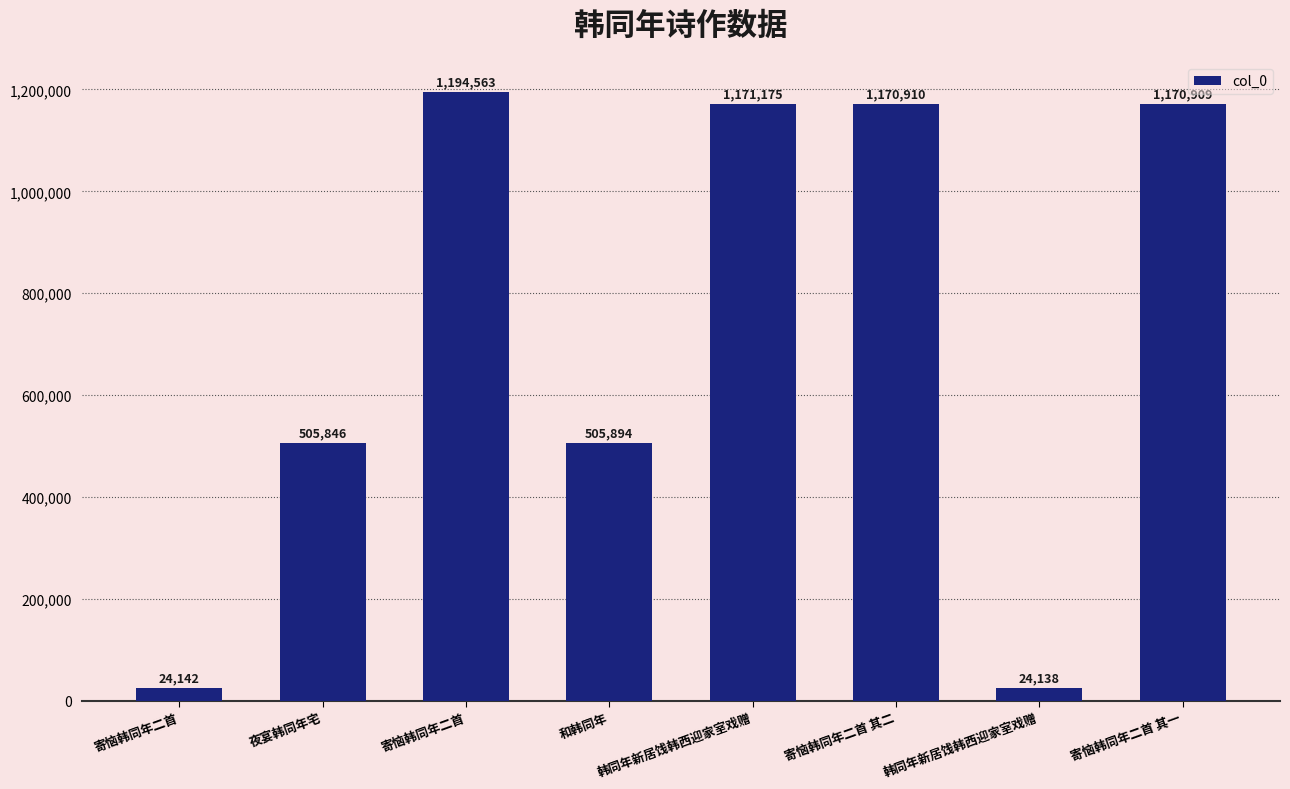

What is the average value?

720947